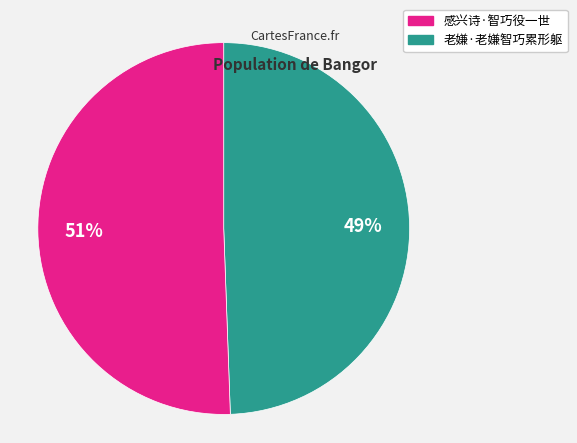

To the nearest percent, what is the average slice percentage?

50%